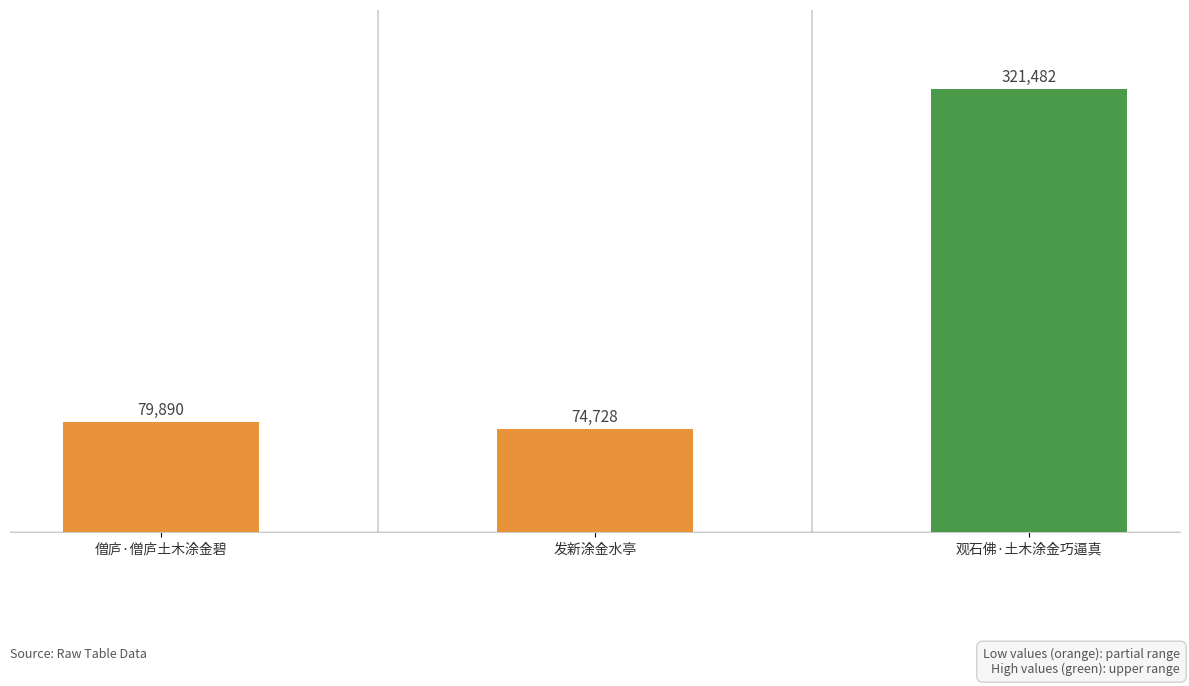

What is the greatest value displayed?

321482